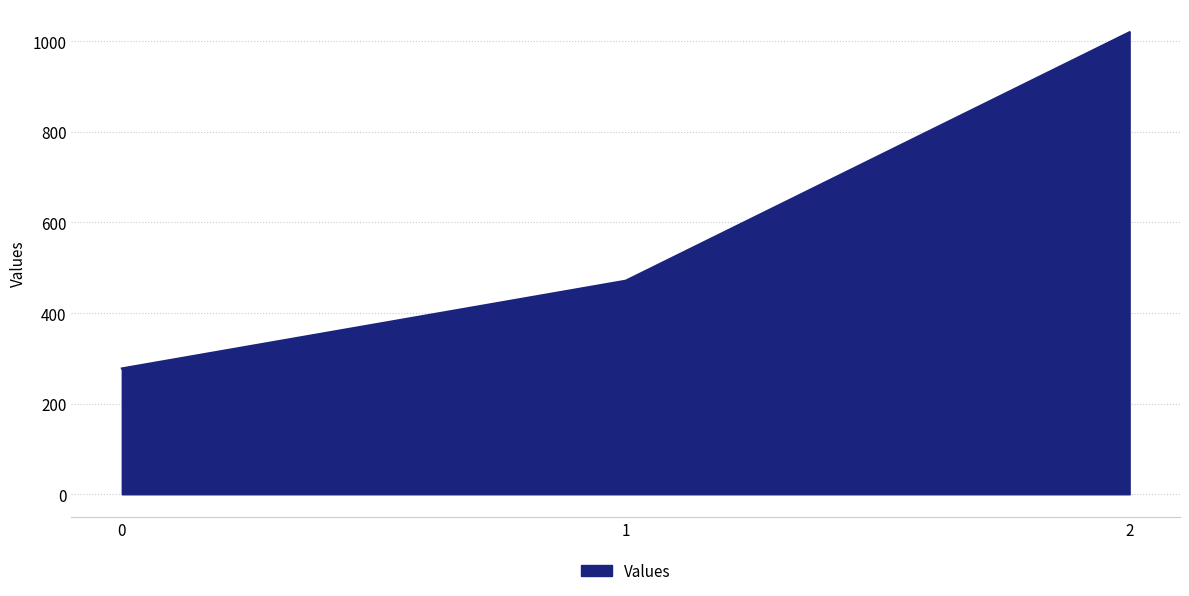

The value at 0 is 139.2. True or false?

False